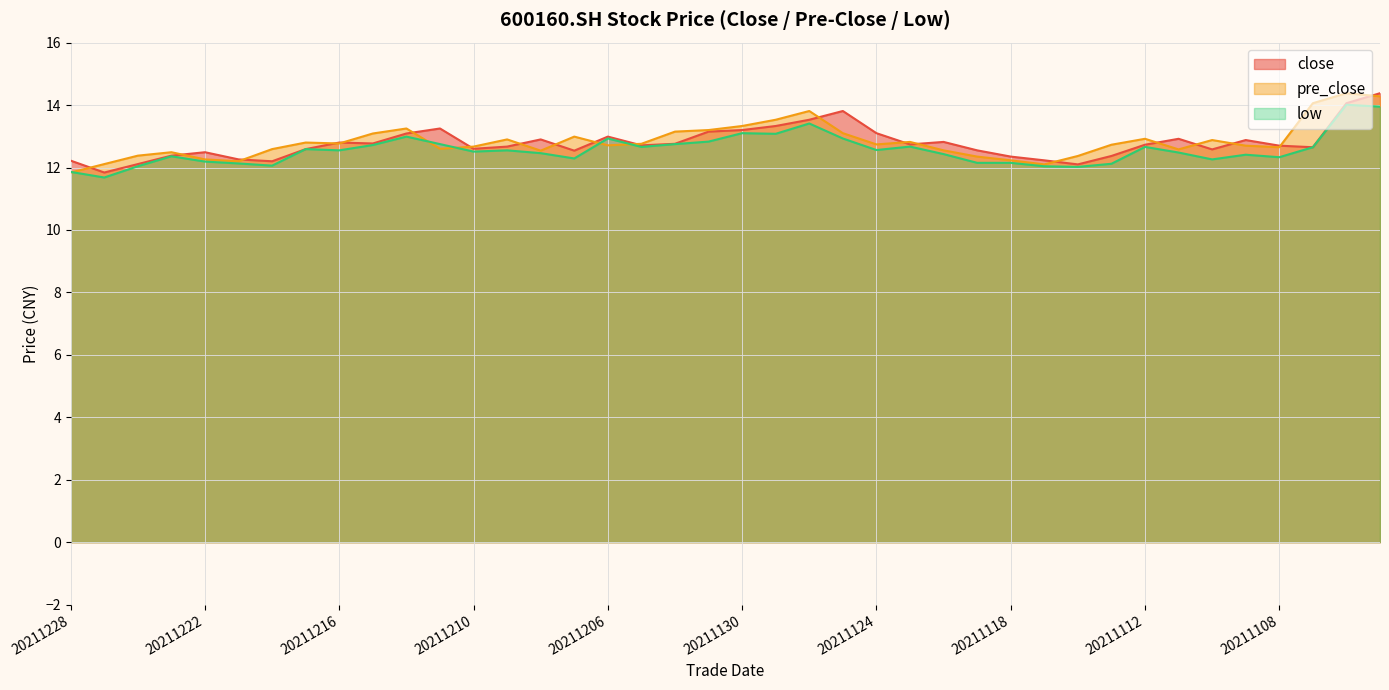

What is the minimum value shown in the chart?

11.7